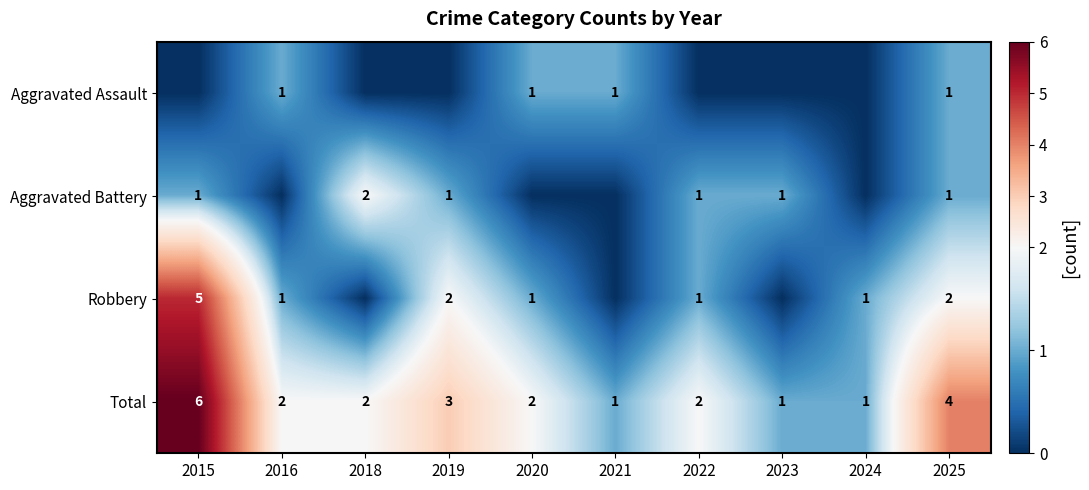

At which category is the sum across all series the highest?

2015